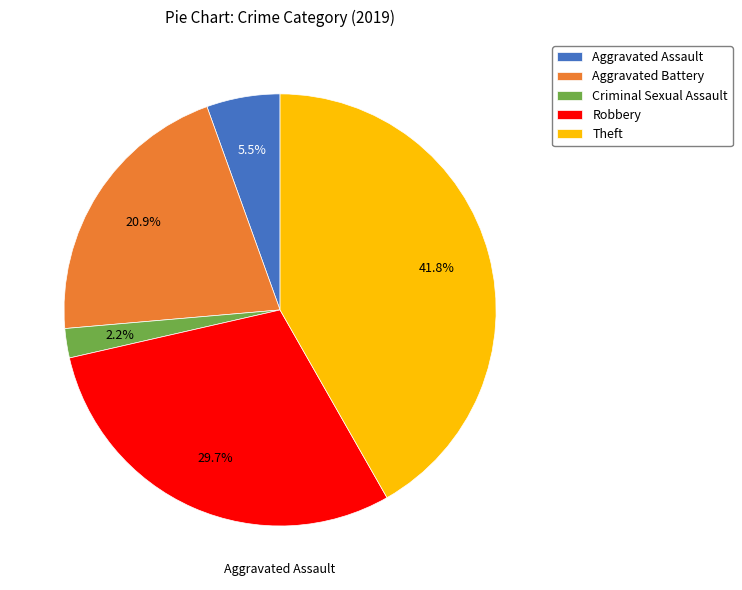

Rank the categories by value from highest to lowest.

Theft, Robbery, Aggravated Battery, Aggravated Assault, Criminal Sexual Assault